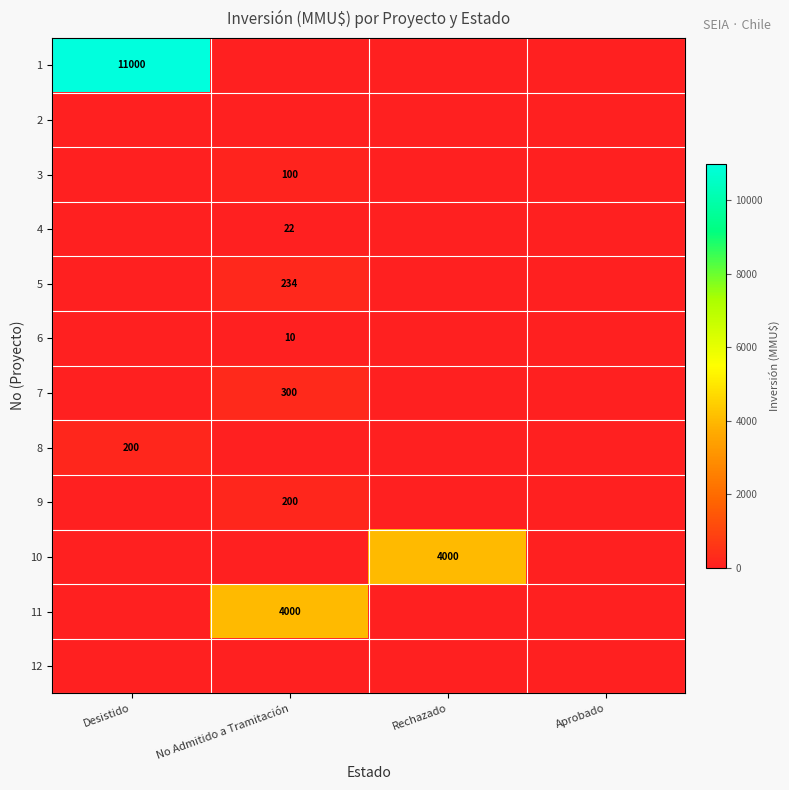

True or false: 11 has a value of 5321 at No Admitido a Tramitación.

False